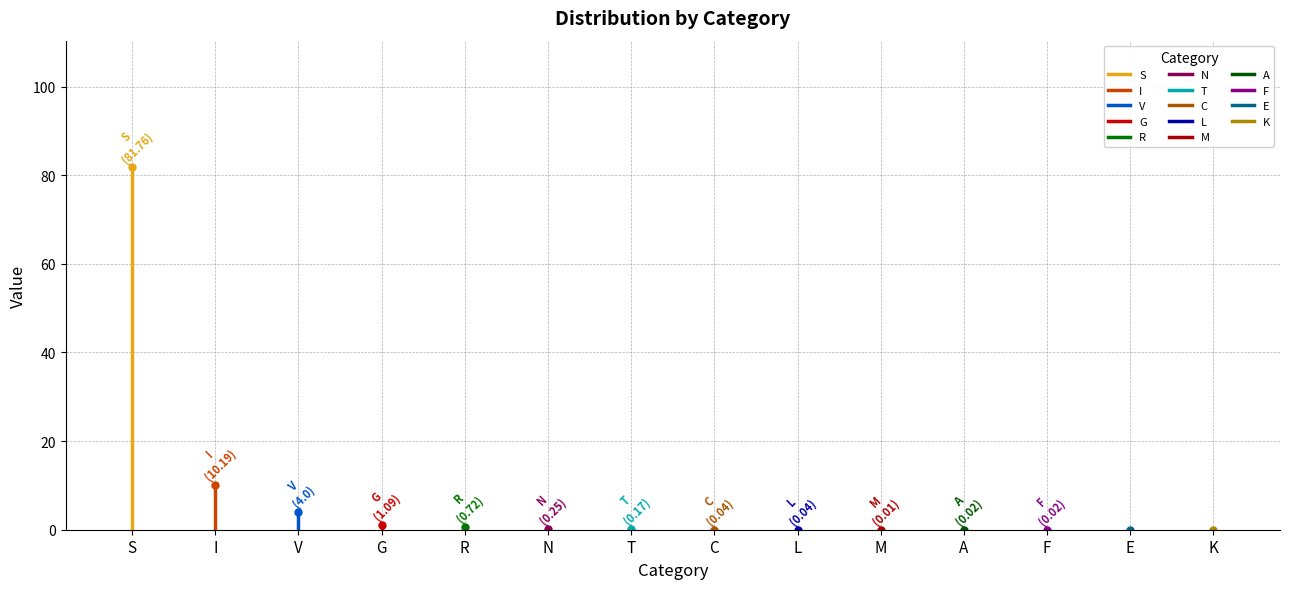

True or false: there are more than 2 points higher than both neighbors.

False